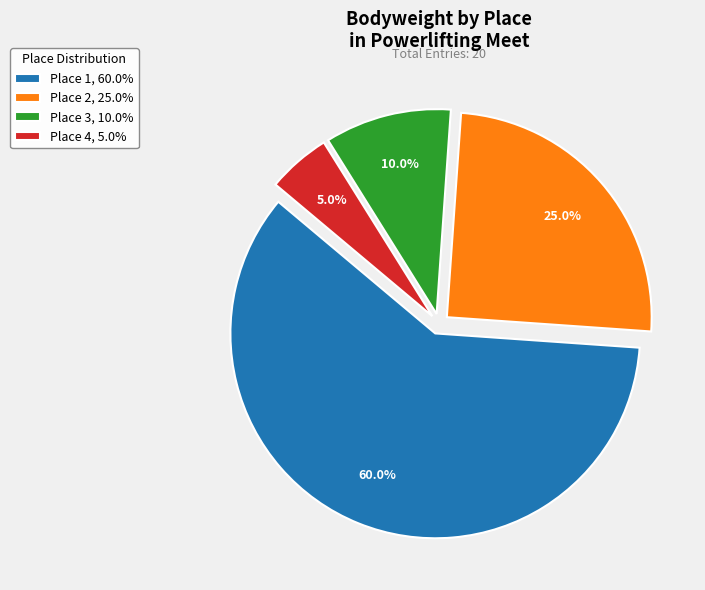

What is the smallest slice in the pie chart?

Place 4, 5.0%